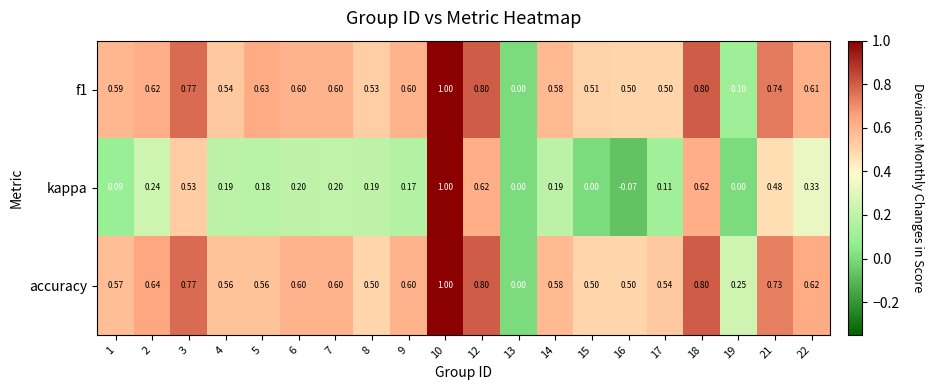

Between 6 and 12, which series saw the biggest shift?

kappa